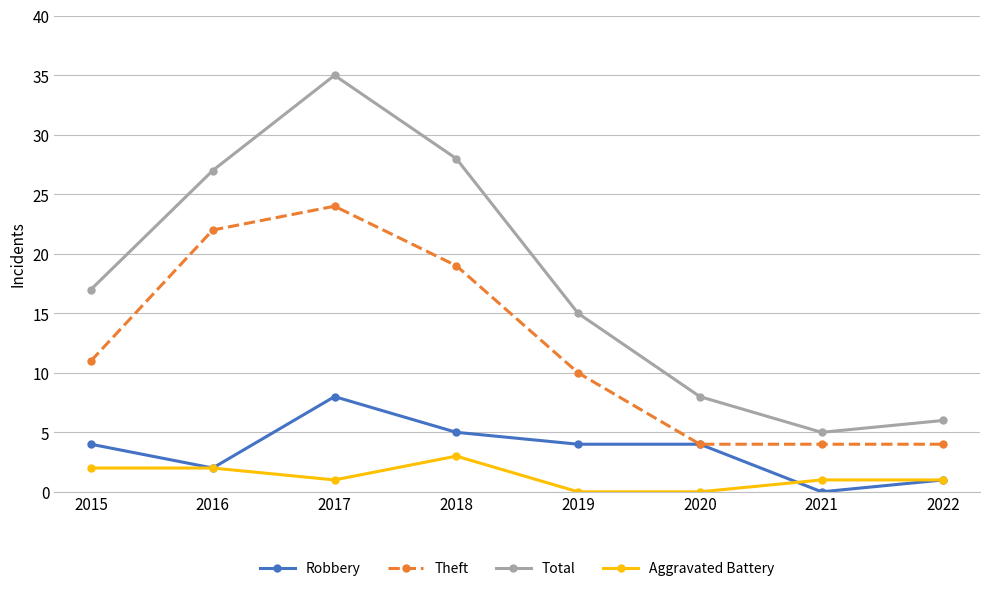

What is the difference between the Total values at 2021 and 2020?

3